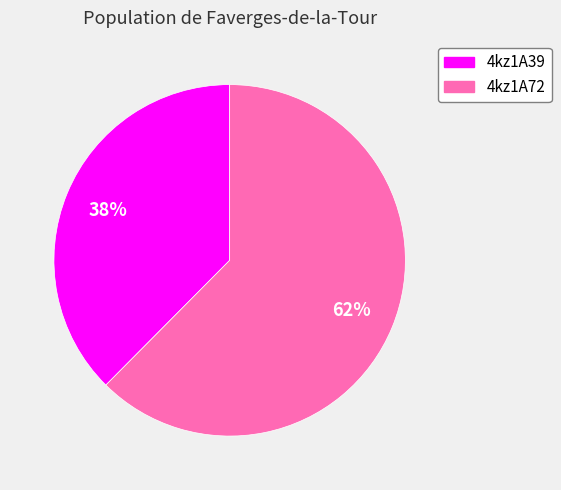

Does any single category account for the majority?

Yes